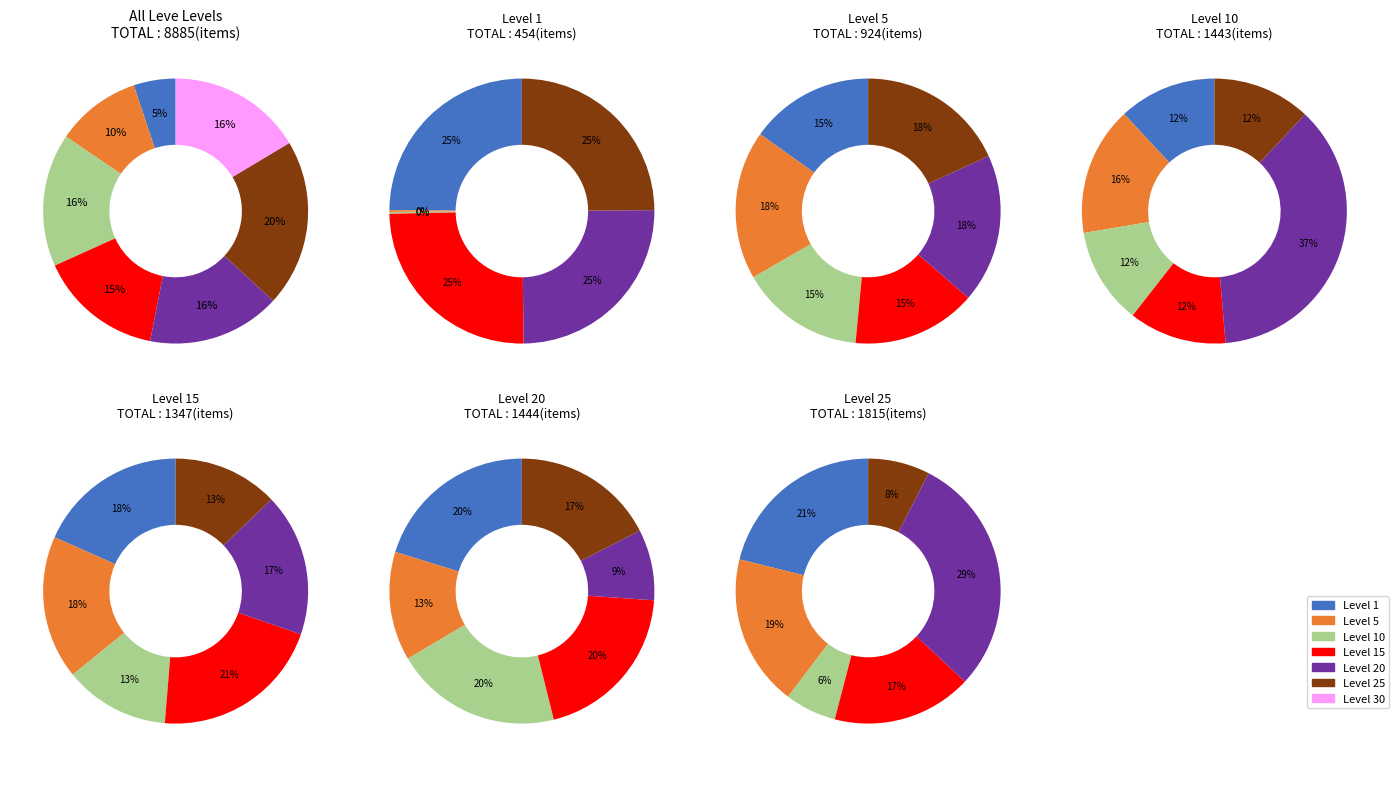

Which has a higher value, Level 5 or Level 10?

Level 5